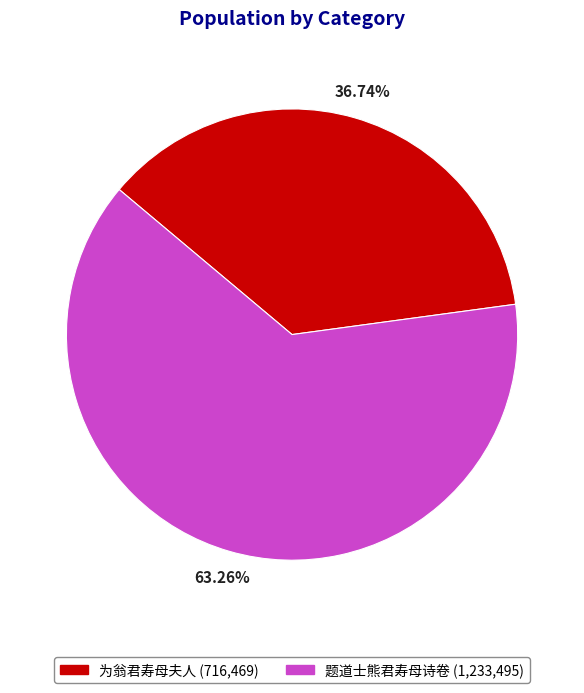

True or false: 为翁君寿母夫人 accounts for 47% of the total.

False